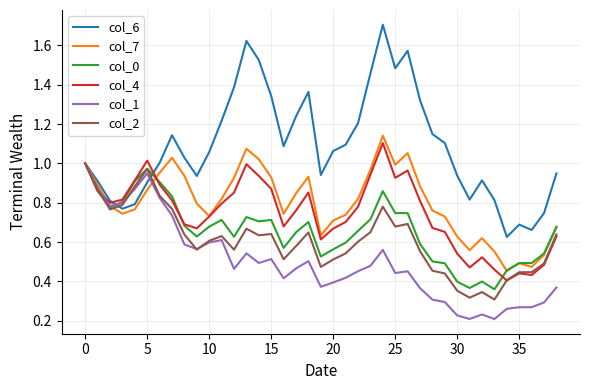

What is the greatest value displayed?

1.7